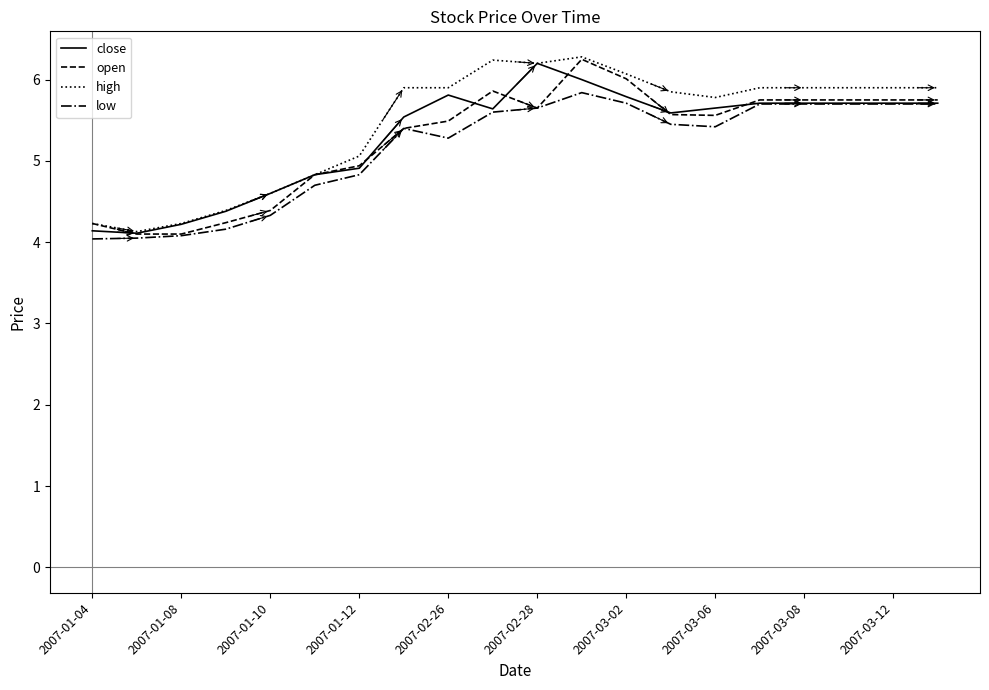

What is the minimum value for low?

4.0